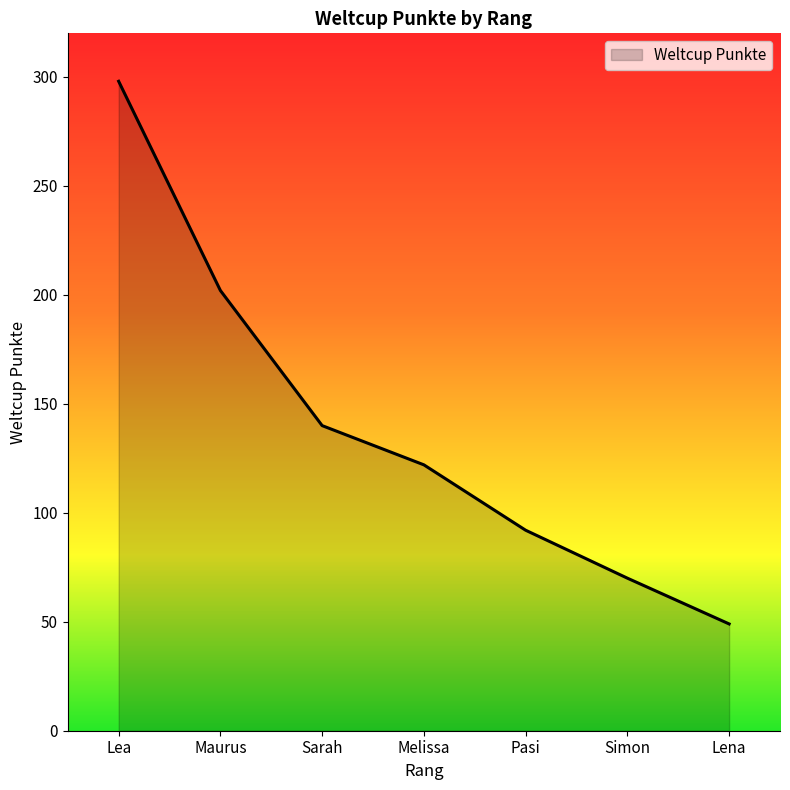

Is it true that the value at Lena is 23?

False